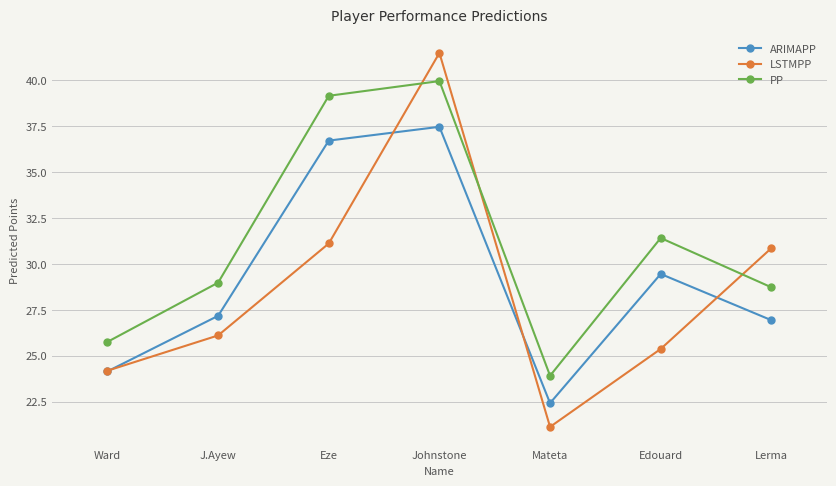

Read the PP value at Lerma.

28.7